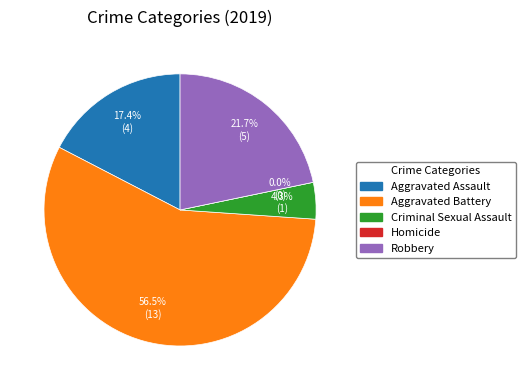

Between Aggravated Battery and Aggravated Assault, which is larger?

Aggravated Battery